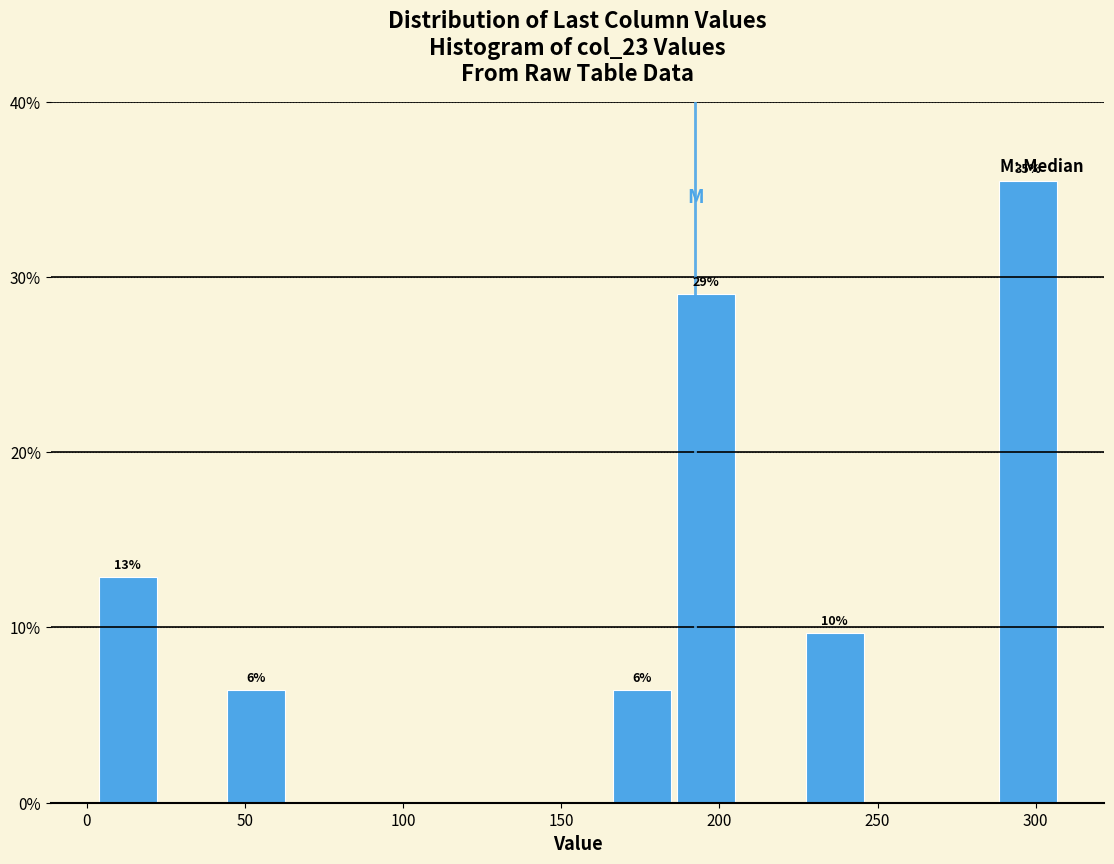

Which range on the x-axis has the tallest bar?

285 to 310